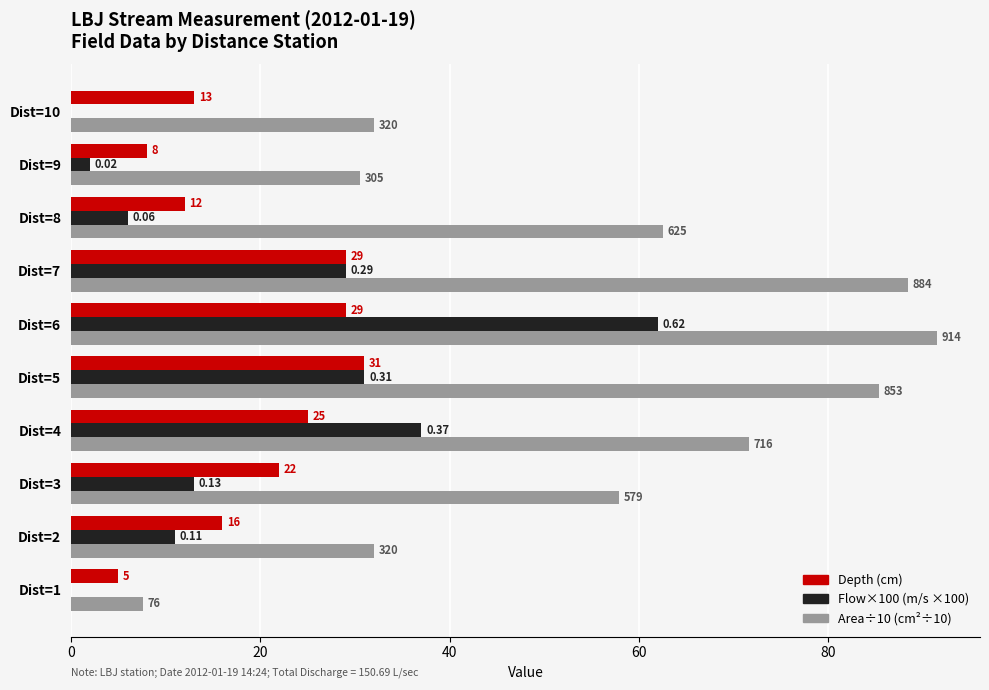

At how many categories does at least one series exceed 8?

9